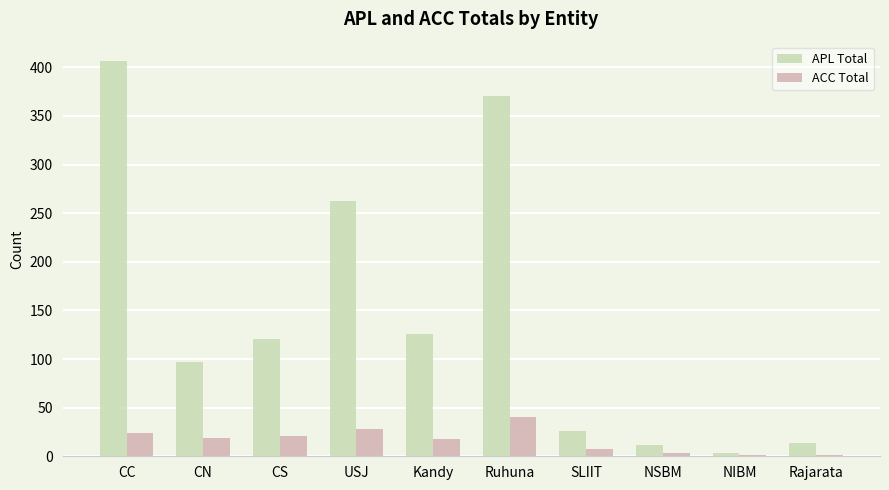

At which label is APL Total closest to 204?

USJ